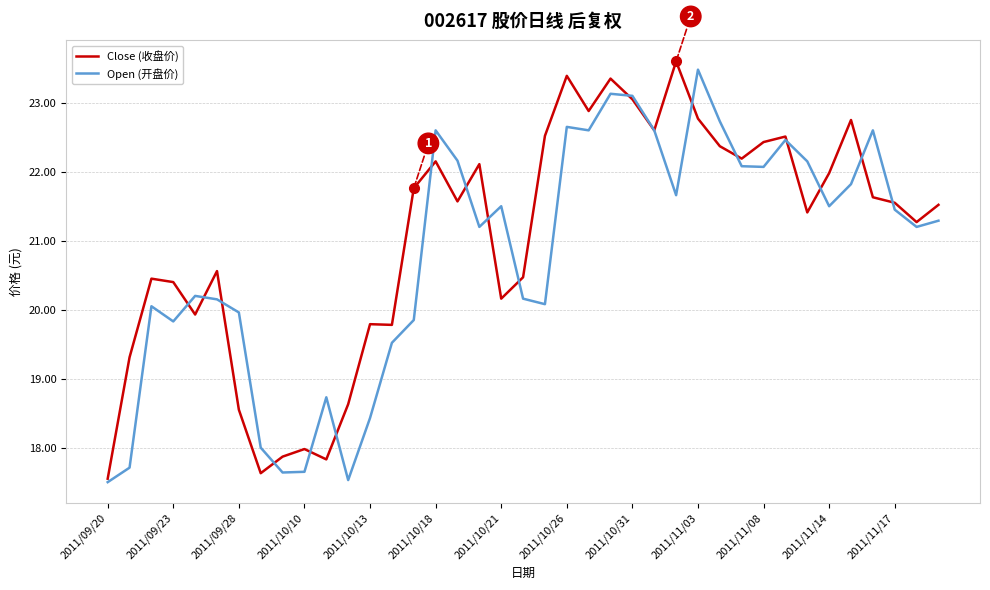

What is the smallest value displayed?

17.5